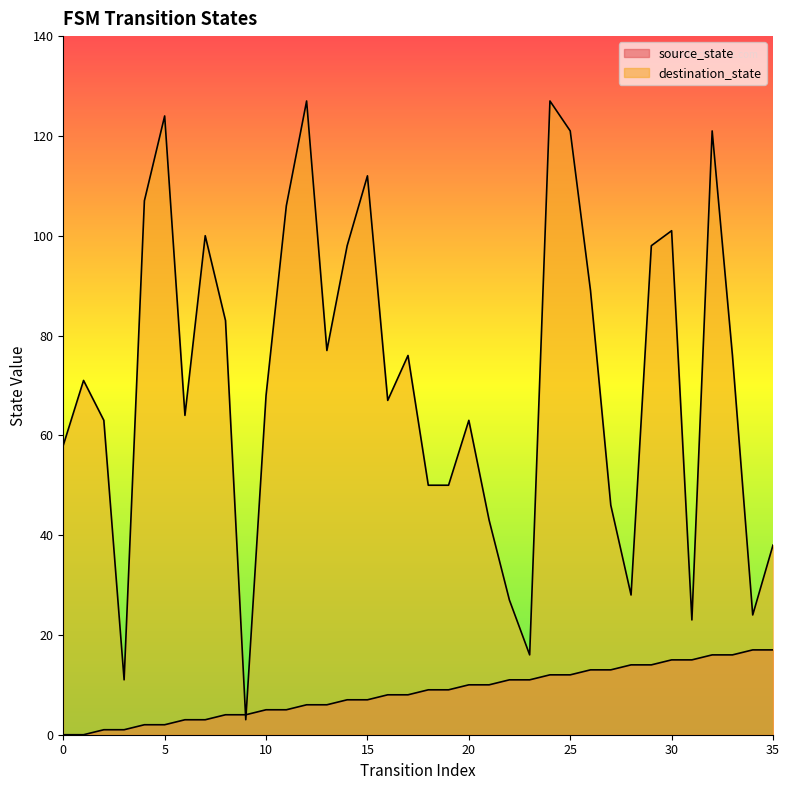

Rank the series at 0 from highest to lowest value.

destination_state, source_state